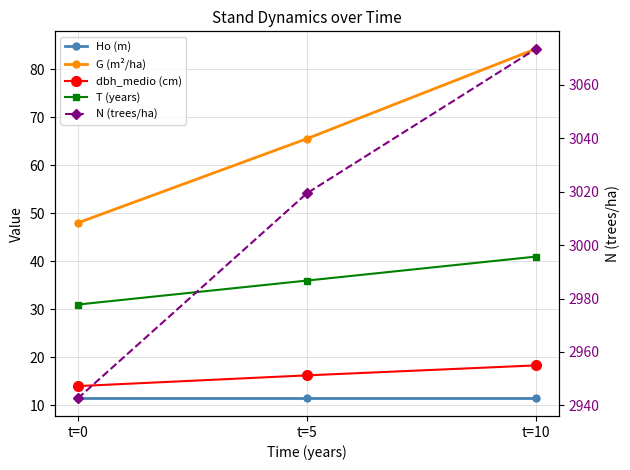

What is the average value of the N (trees/ha) series?

3011.8